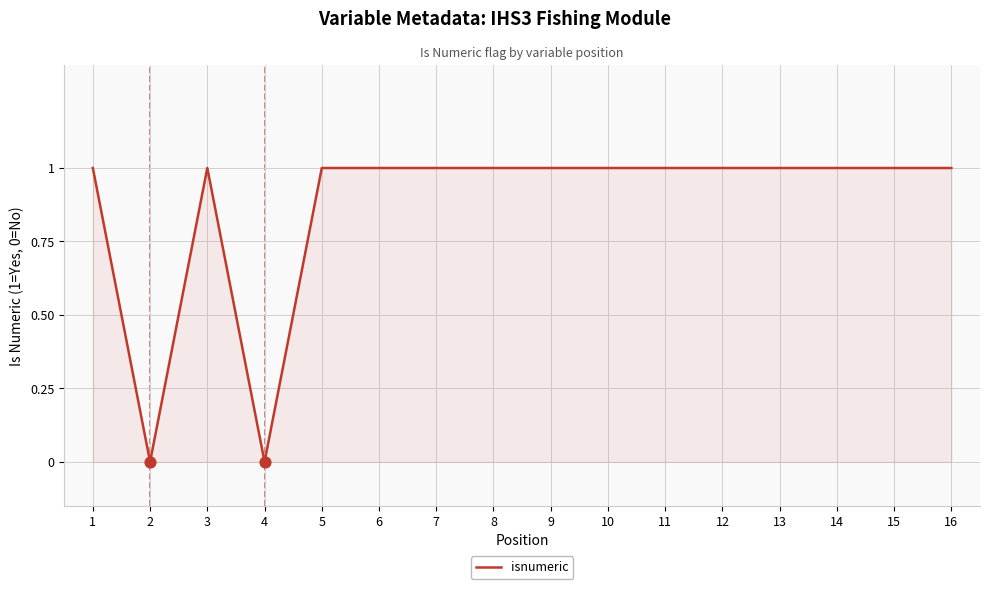

What is the ratio of the value at 15 to the value at 14?

1.0